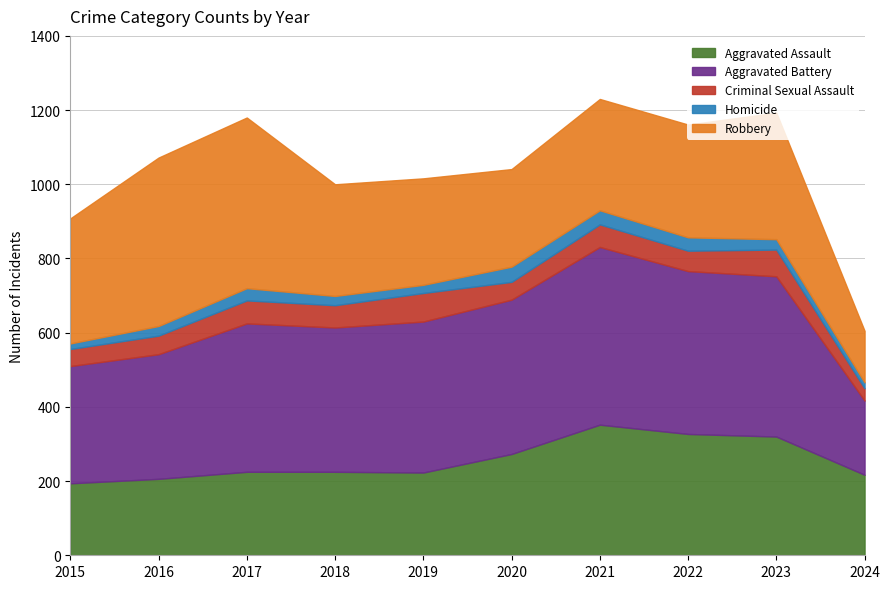

What is the sum of all Homicide values?

280